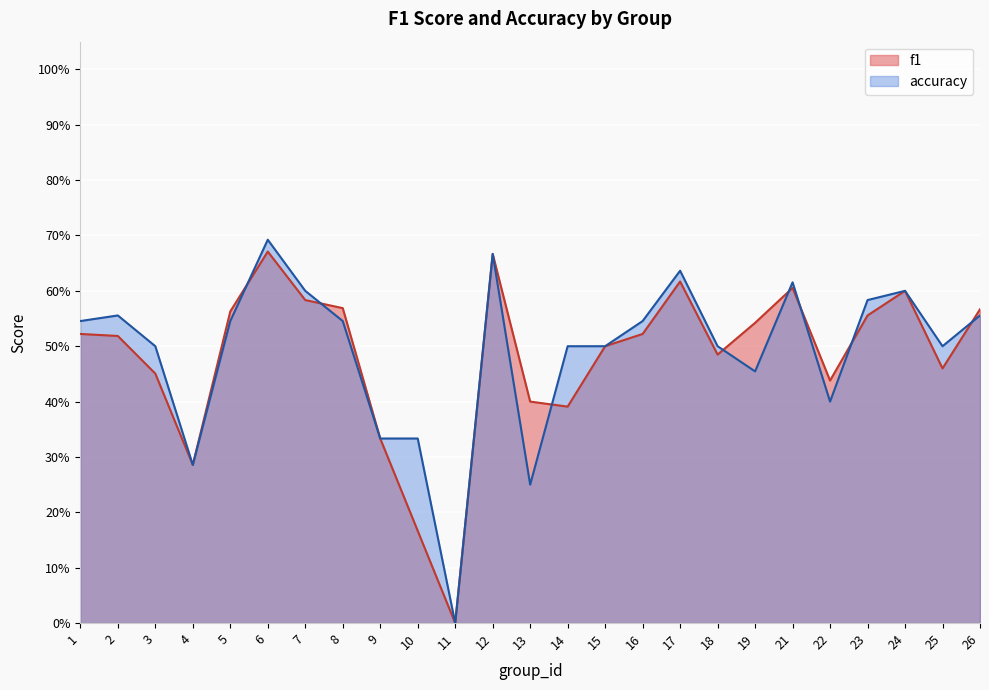

How many interior local peaks does the f1 series have?

5